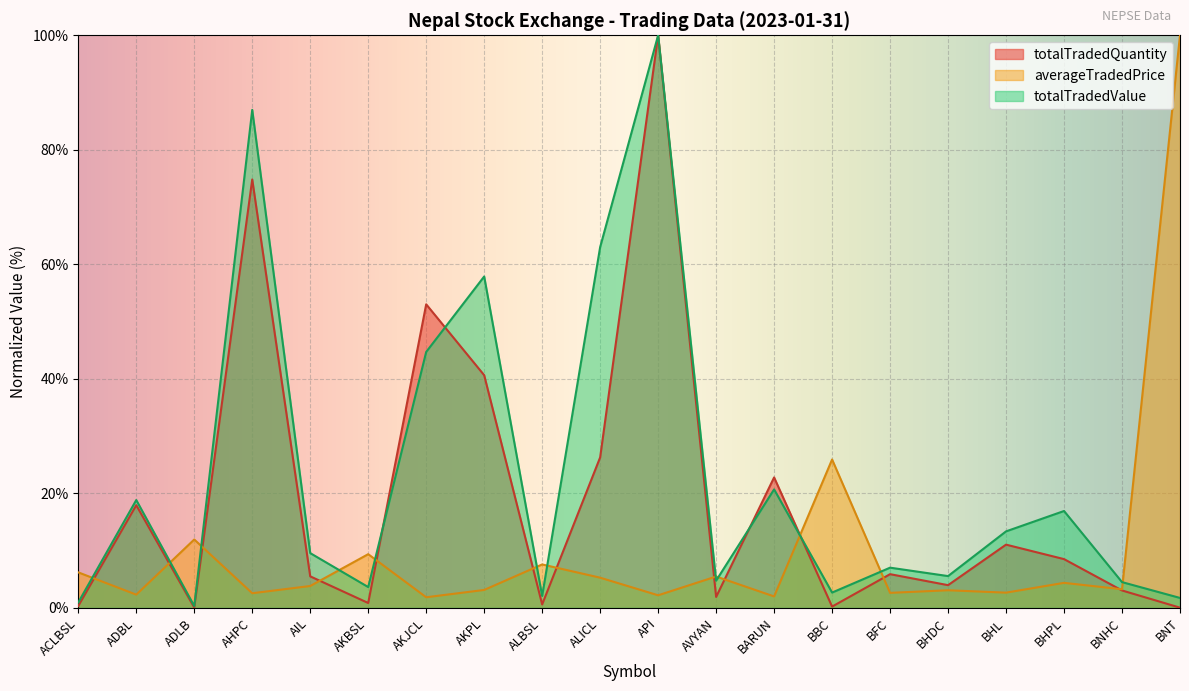

How many data points does each series have?

20